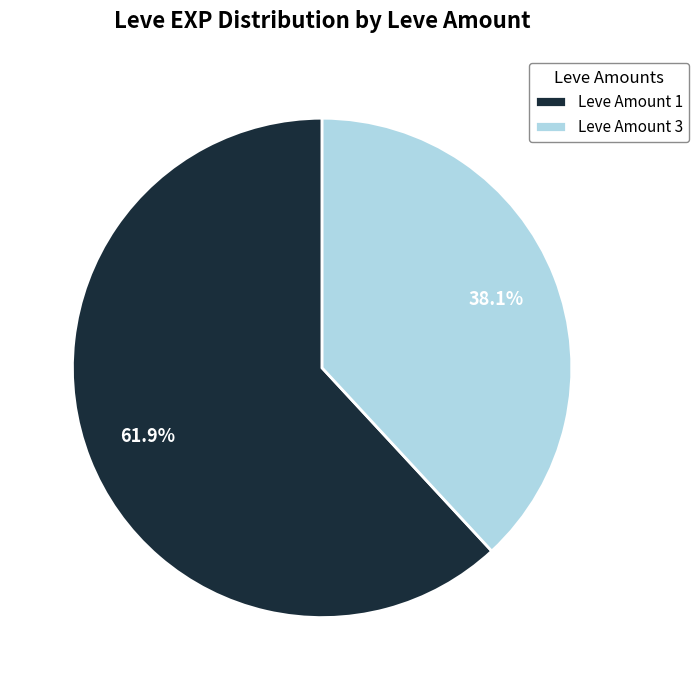

Which category has the biggest portion of the pie?

Leve Amount 1